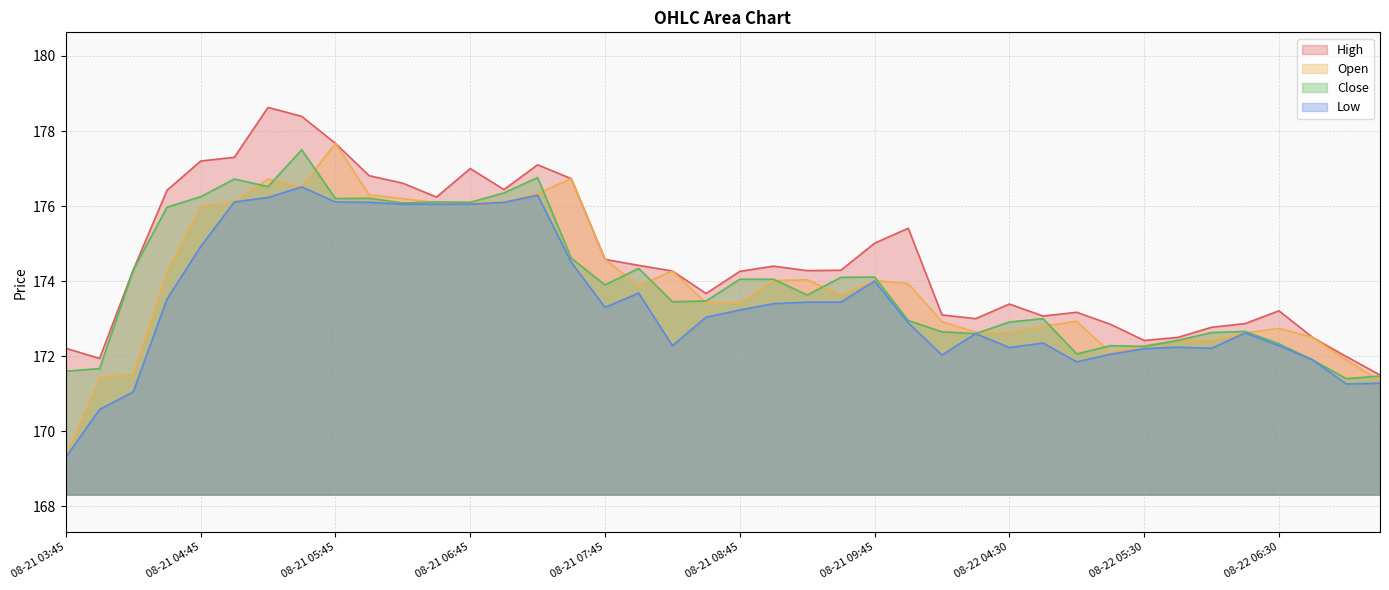

True or false: Open has a value of 289.6 at 08-21 09:30.

False